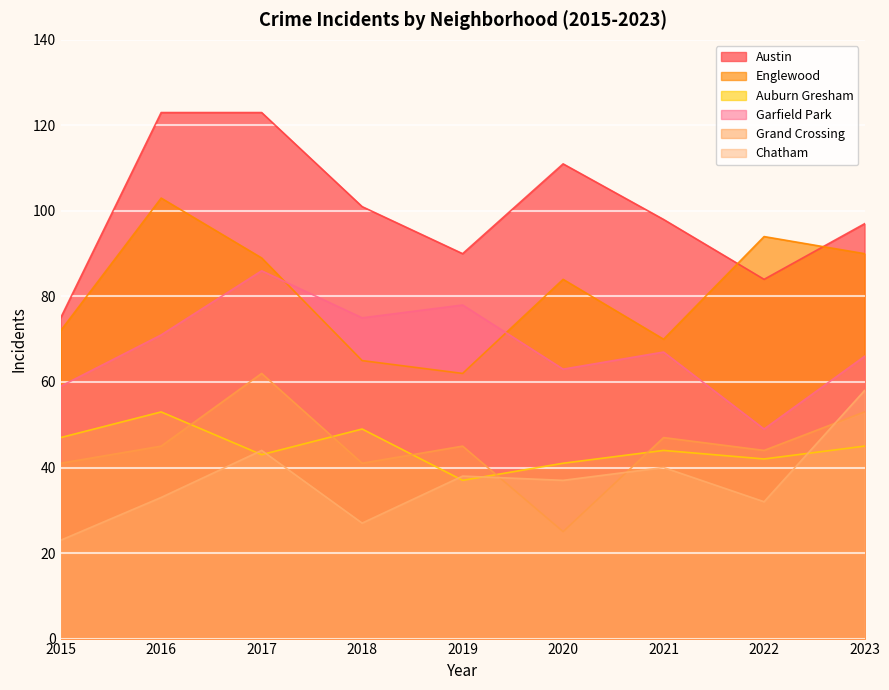

What is the total value across all series at 2017?

447